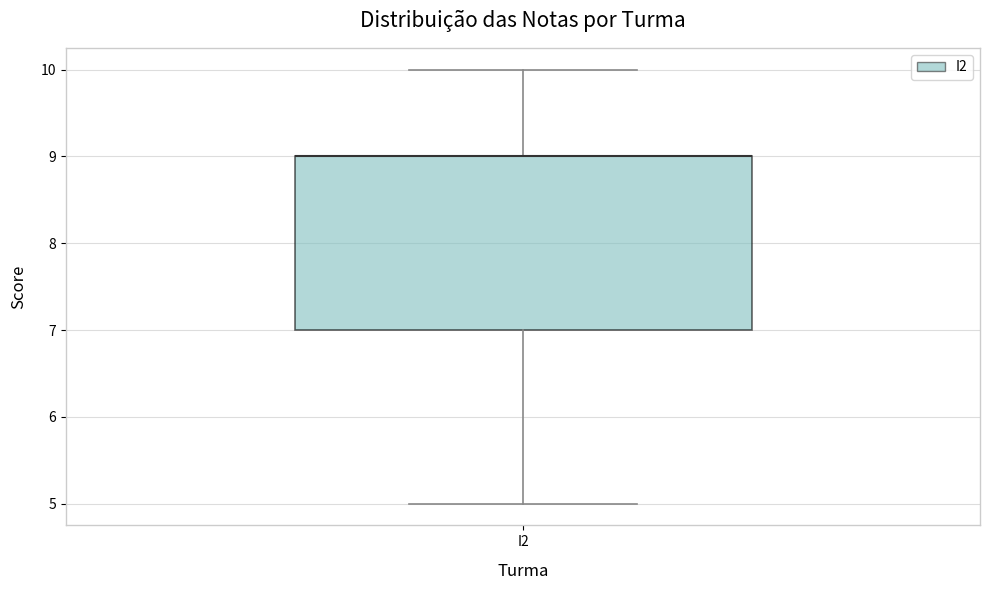

Where does the upper whisker of the box for I2 end on the y-axis? The values are not printed on the chart, so give them approximately, as read against the axis.

10